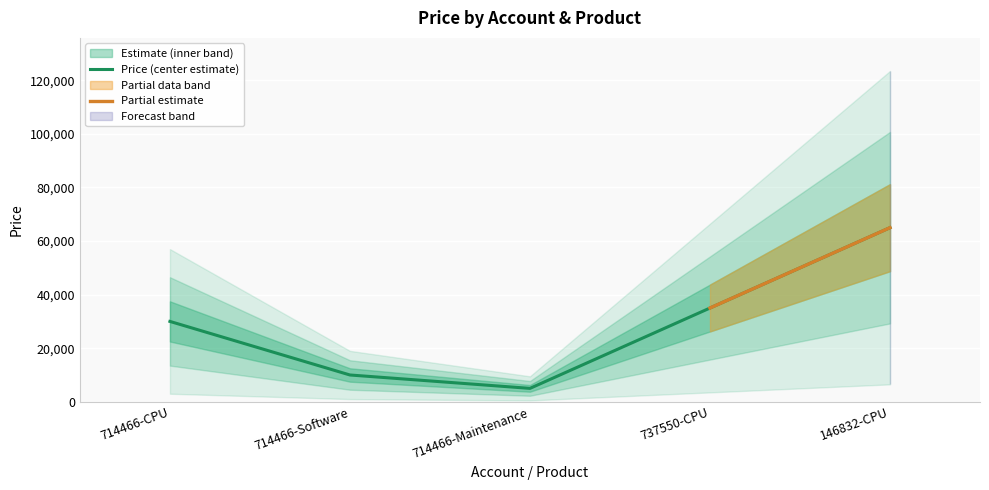

List the labels in order of value, largest first.

146832-CPU, 737550-CPU, 714466-CPU, 714466-Software, 714466-Maintenance